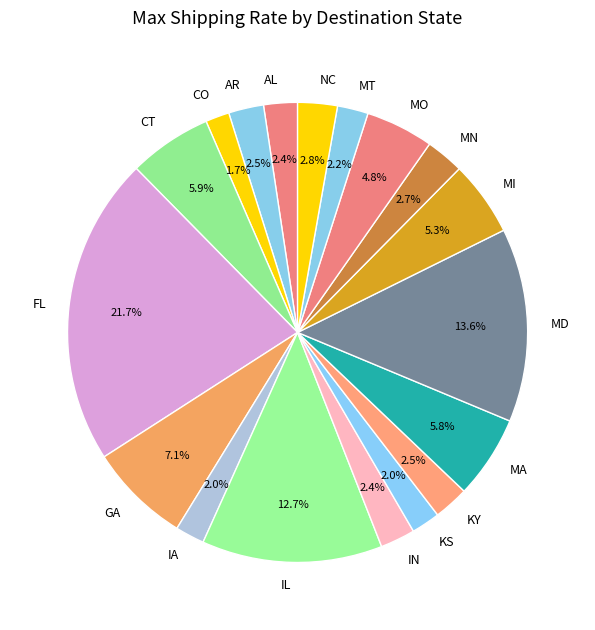

Which has a higher value, MD or MN?

MD